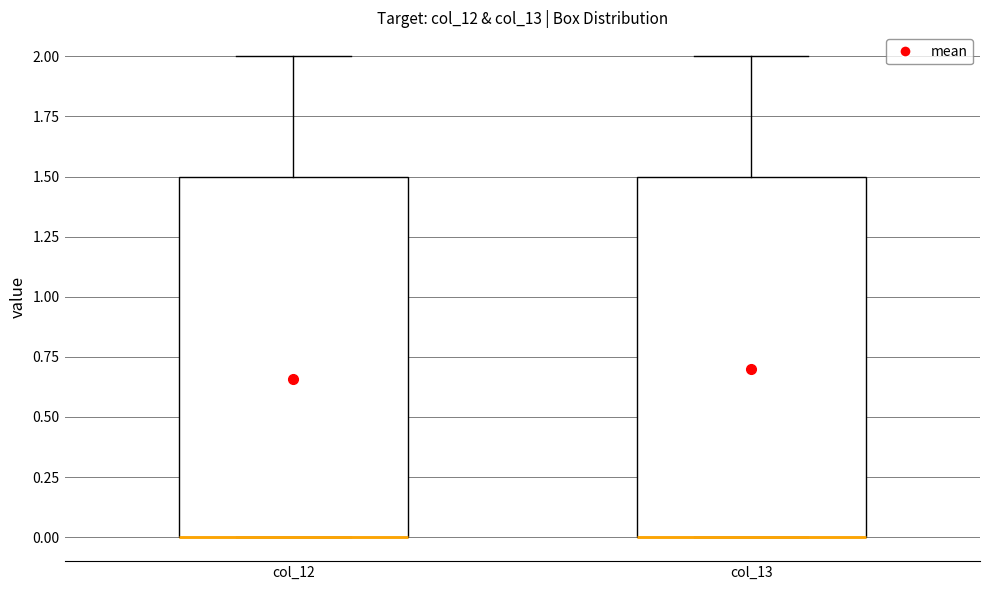

Reading left to right, read every box against the y-axis: the position of its median line, the range the box covers, and the ends of its whiskers. The values are not printed on the chart, so give them approximately, as read against the axis.

col_12: median 0.0 (drawn on the box's lower edge), box 0.0 to 1.5, whiskers 0.0 to 2.0
col_13: median 0.0 (drawn on the box's lower edge), box 0.0 to 1.5, whiskers 0.0 to 2.0